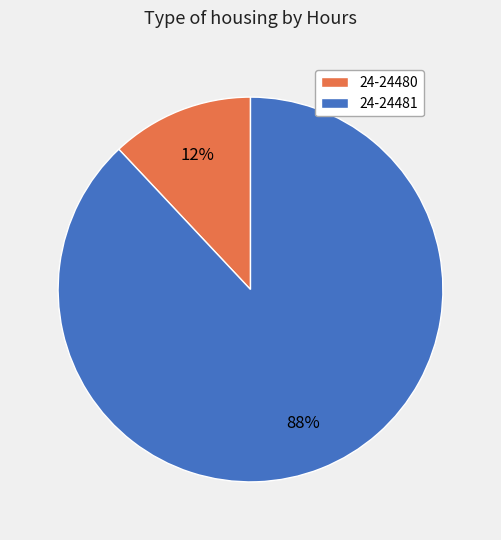

Rank the categories by value from lowest to highest.

24-24480, 24-24481